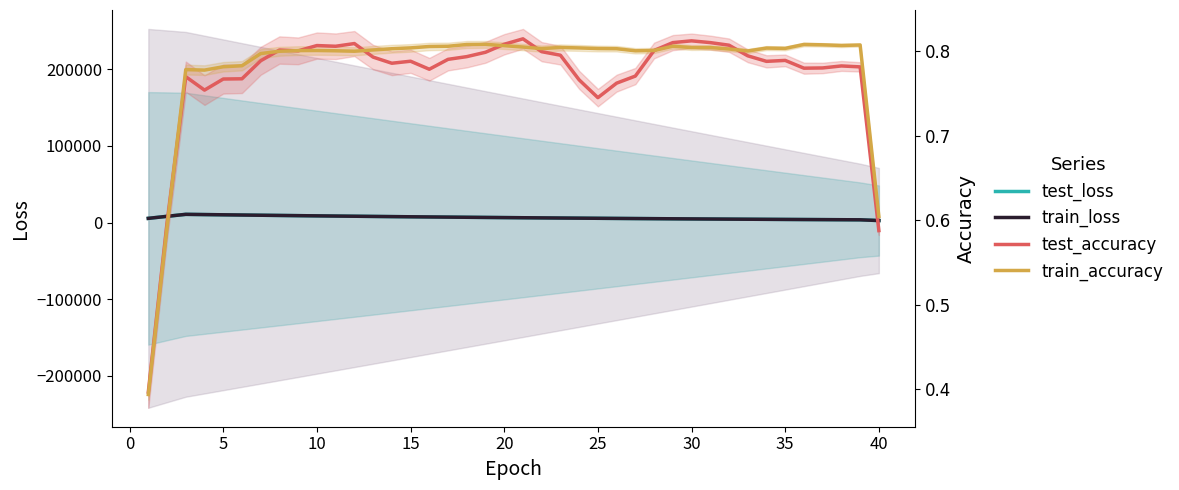

In test_loss, how many points are higher than both neighbors (excluding endpoints)?

1